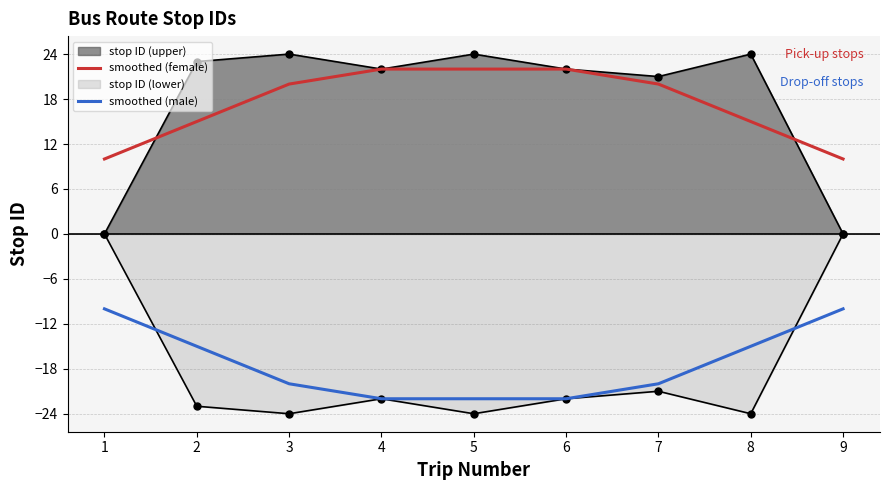

True or false: smoothed (male) has more than 1 points higher than both neighbors.

False